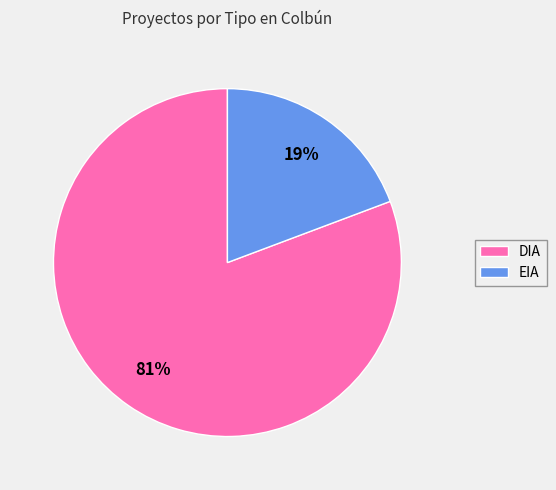

True or false: DIA accounts for 81% of the total.

True